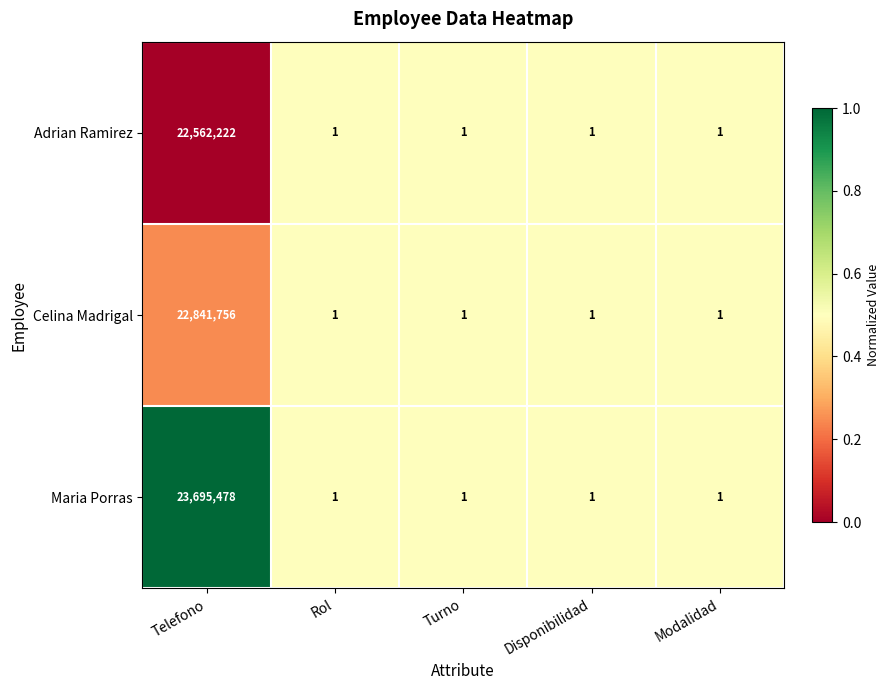

Reading left to right, what are all the values shown in this chart?

Adrian Ramirez: Telefono=22562222	Rol=1	Turno=1	Disponibilidad=1	Modalidad=1
Celina Madrigal: Telefono=22841756	Rol=1	Turno=1	Disponibilidad=1	Modalidad=1
Maria Porras: Telefono=23695478	Rol=1	Turno=1	Disponibilidad=1	Modalidad=1